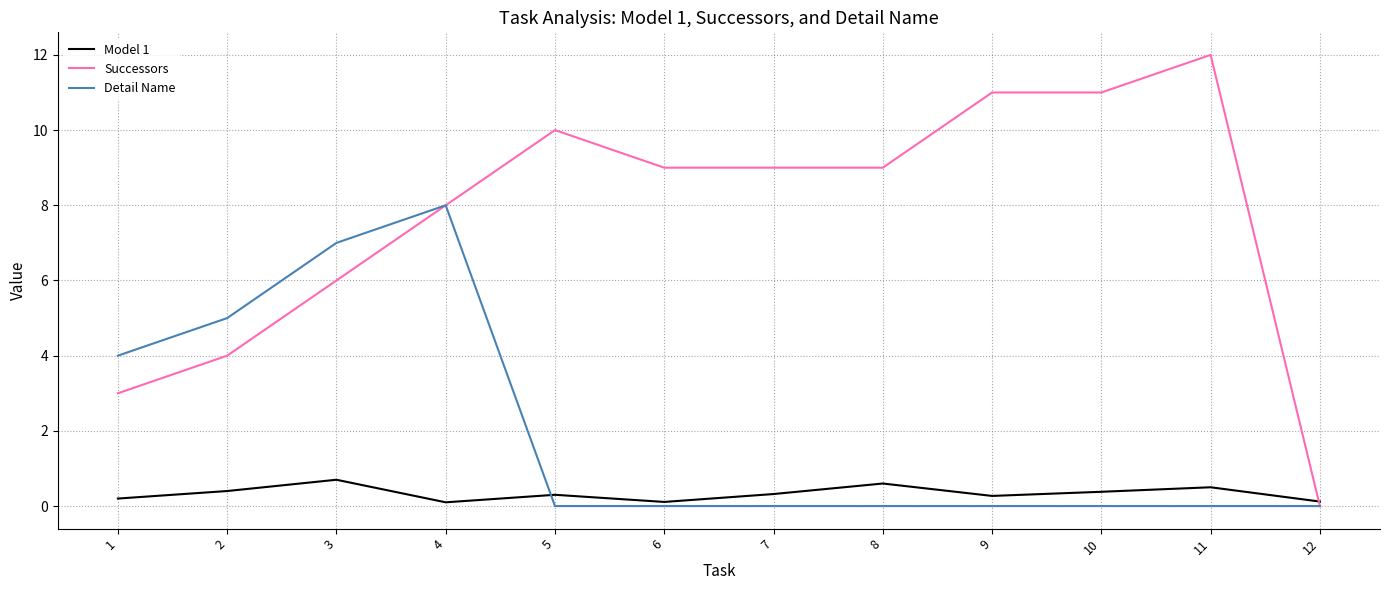

Which series has the largest total across all categories?

Successors